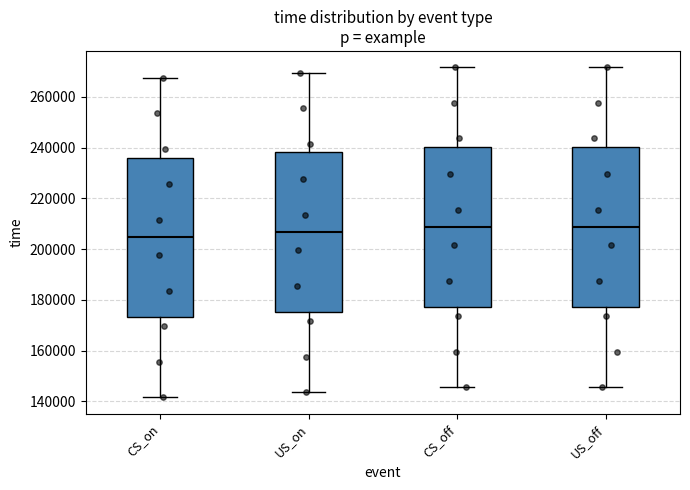

Which box's median line is the lowest?

CS_on